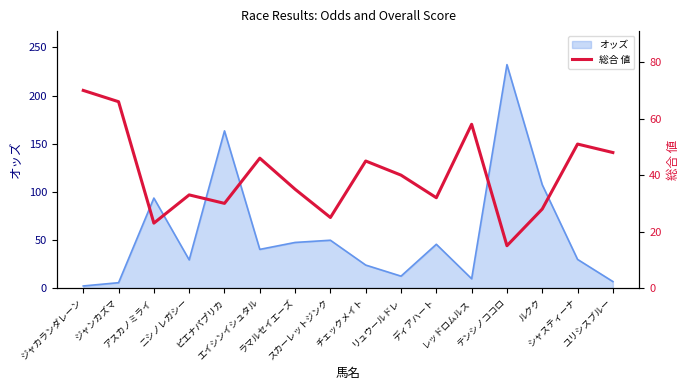

What is the ratio of the value at ユリシスブルー to the value at ニシノレガシー?

1.5